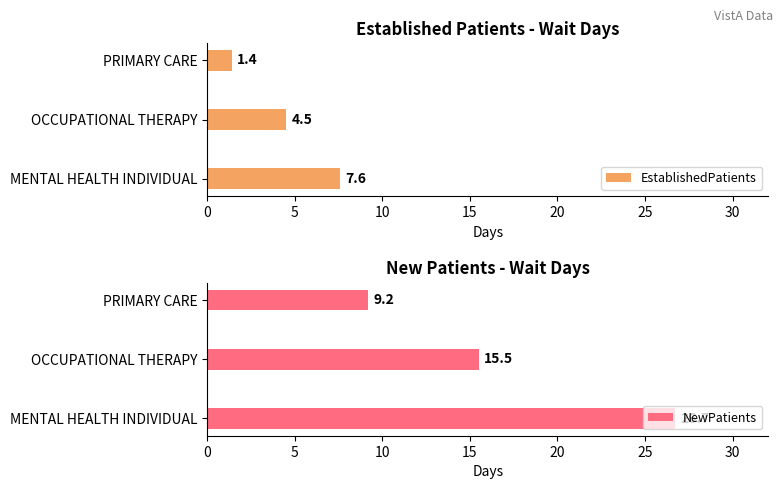

The value of EstablishedPatients at MENTAL HEALTH INDIVIDUAL is 12.5. True or false?

False